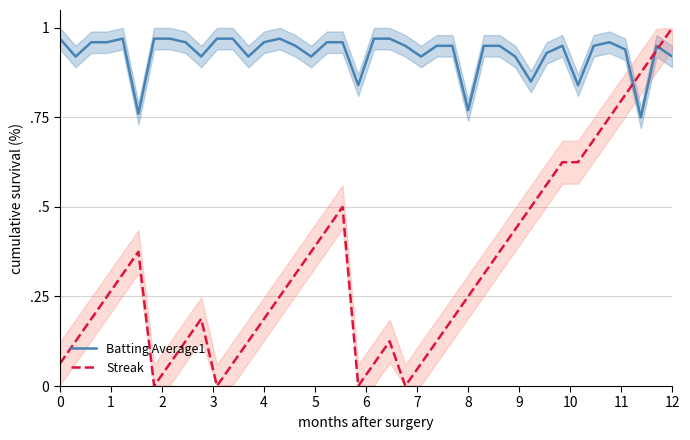

What is the sum of all Streak values?

13.2